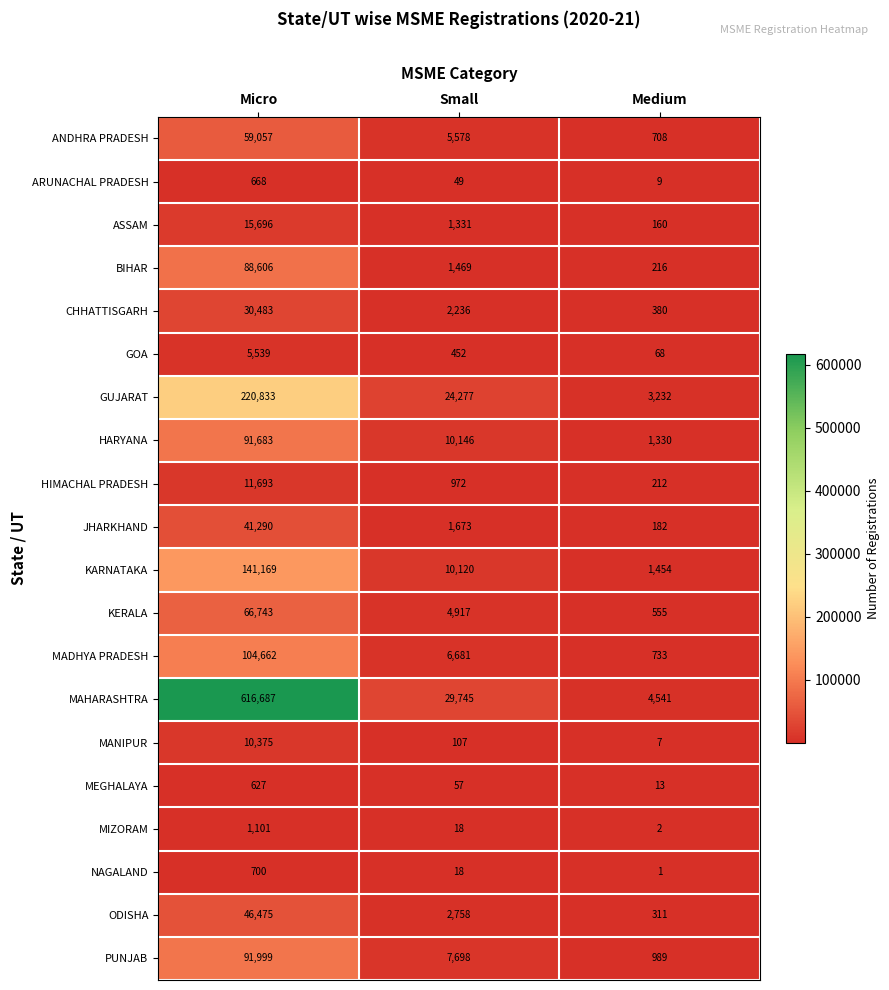

Rank the series by their maximum value, from highest to lowest.

MAHARASHTRA, GUJARAT, KARNATAKA, MADHYA PRADESH, PUNJAB, HARYANA, BIHAR, KERALA, ANDHRA PRADESH, ODISHA, JHARKHAND, CHHATTISGARH, ASSAM, HIMACHAL PRADESH, MANIPUR, GOA, MIZORAM, NAGALAND, ARUNACHAL PRADESH, MEGHALAYA